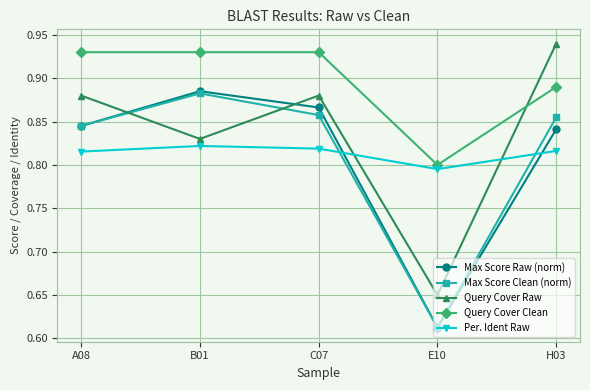

At which category does Per. Ident Raw reach its first local peak?

B01